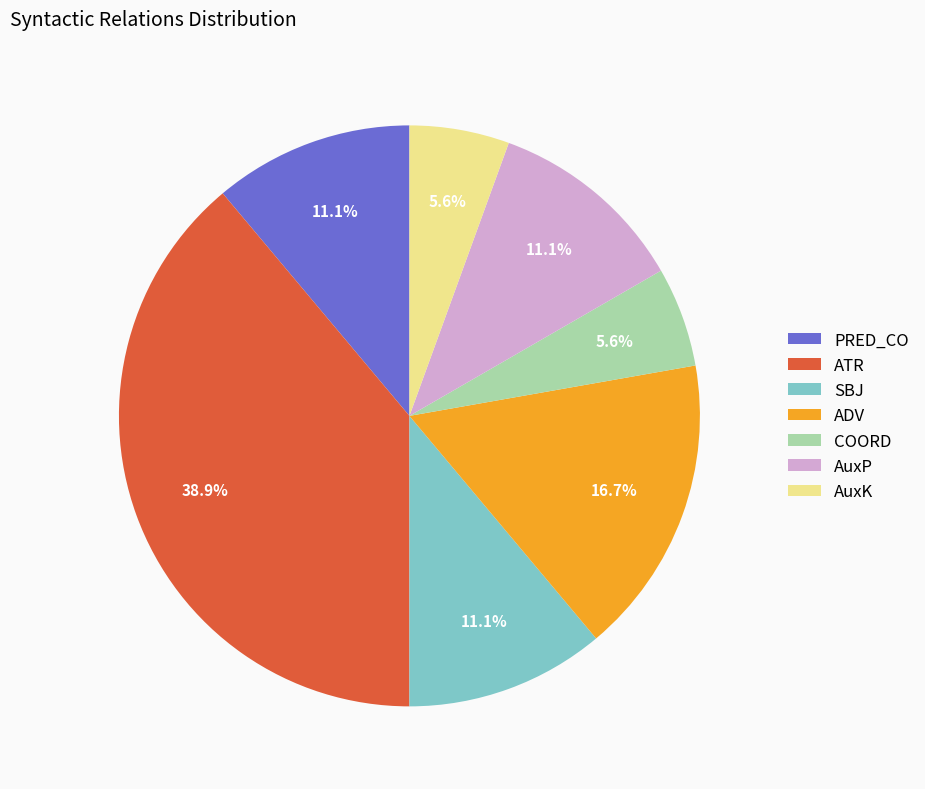

What is the largest slice in the pie chart?

ATR